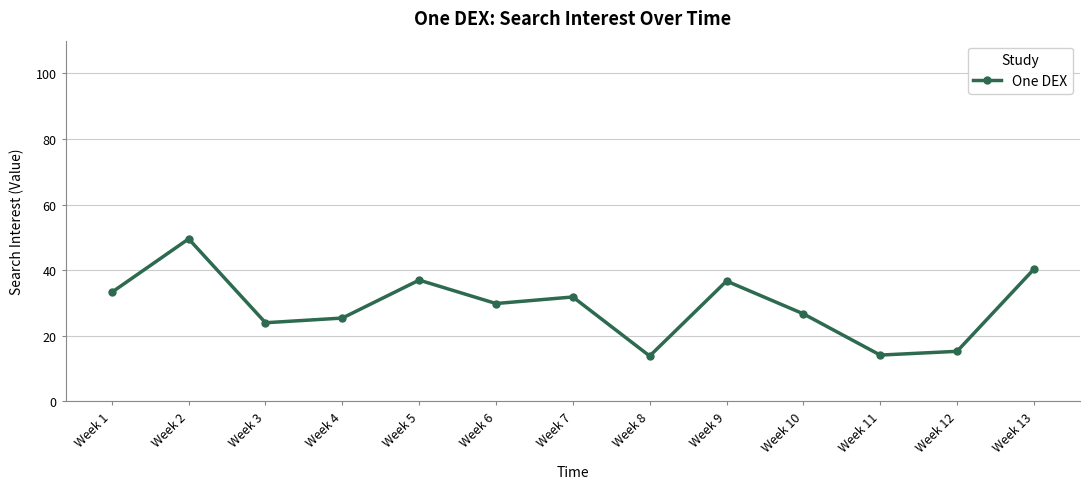

At which category does the data reach its first local peak?

Week 2